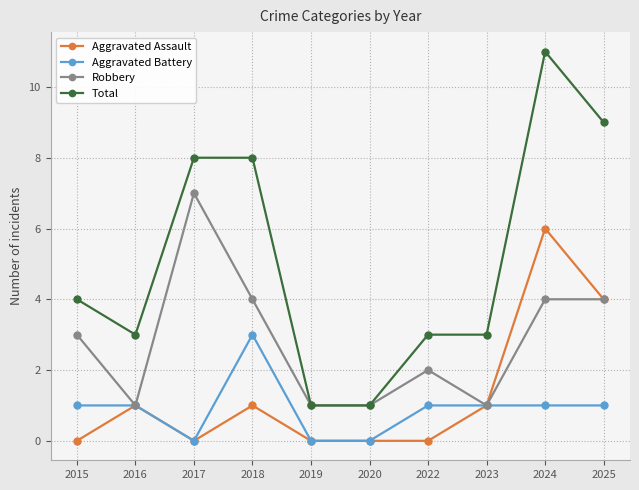

Count the Robbery values in the range 1 to 4.

9